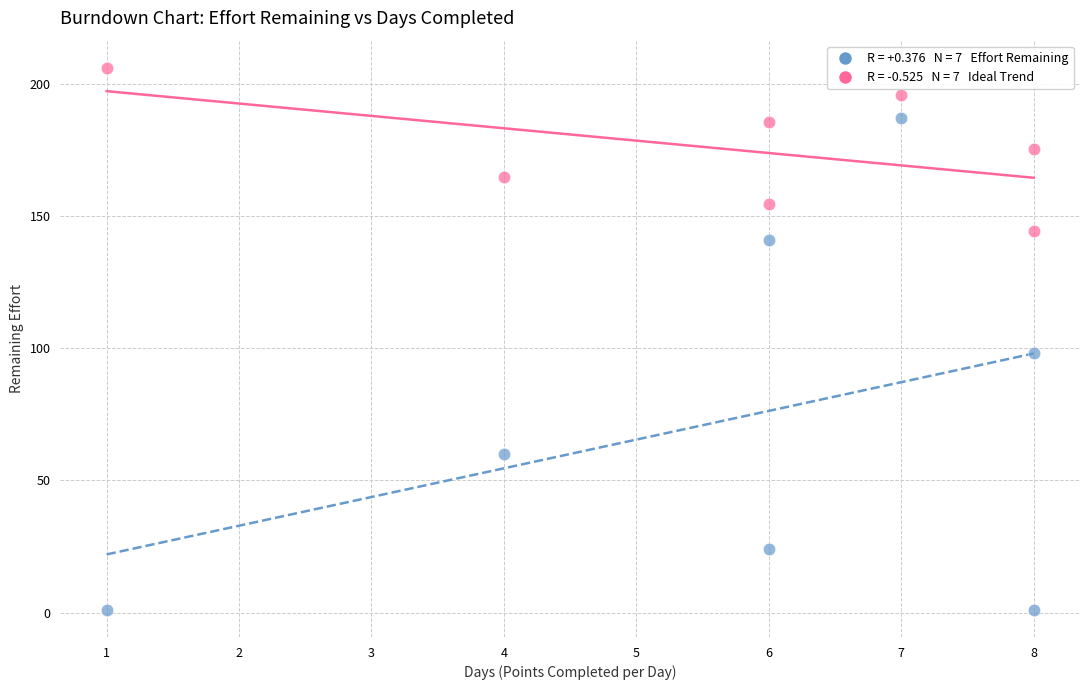

Across all series, what Y value is closest to 103?

98.0